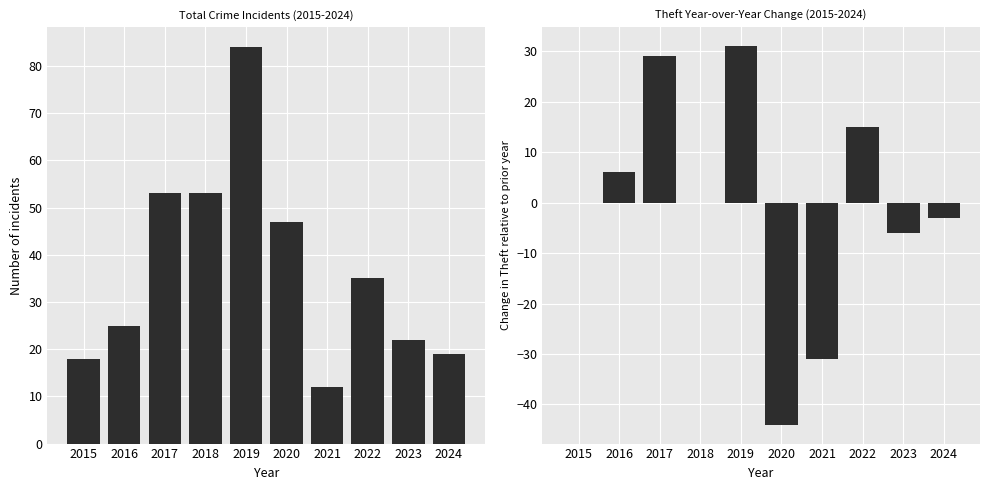

What are all the series names shown in the legend?

Total, Theft YoY Change